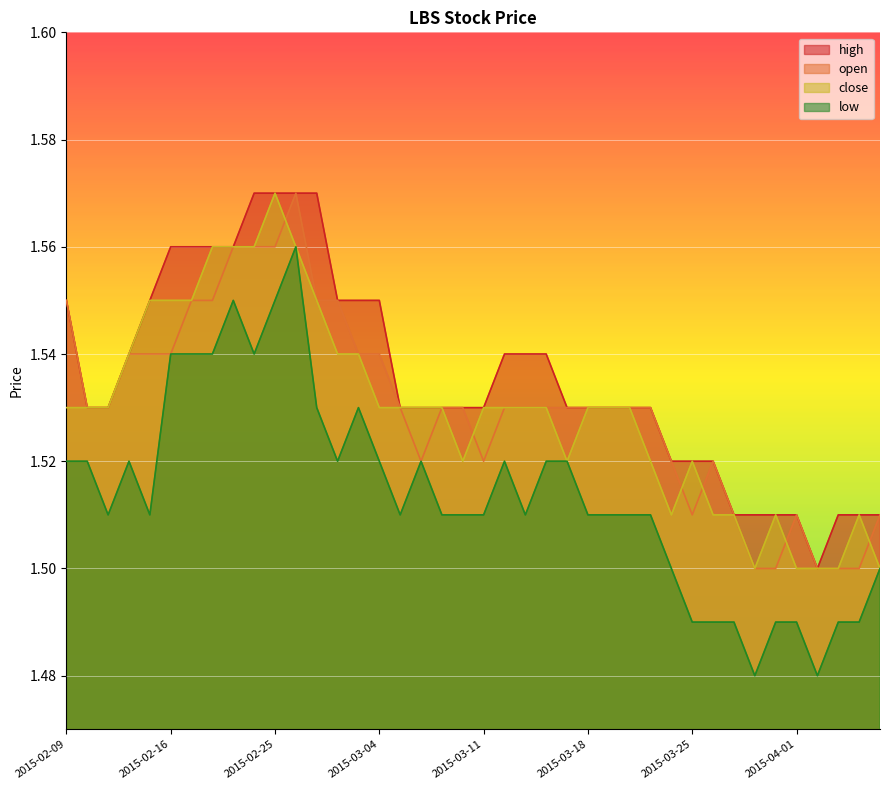

Between 2015-02-13 and 2015-03-02, which series saw the biggest shift?

close